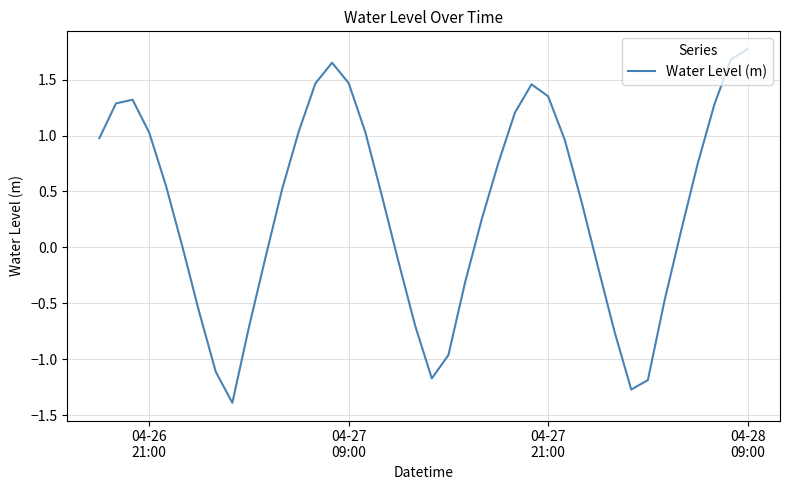

What is the maximum value shown in the chart?

1.8